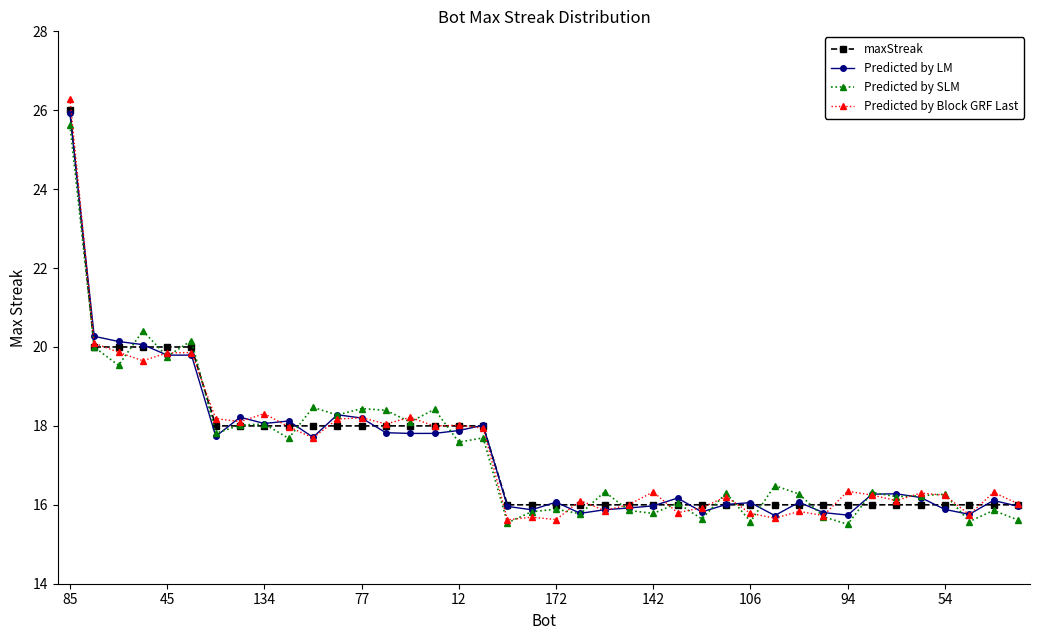

True or false: Predicted by LM has more than 2 points higher than both neighbors.

True